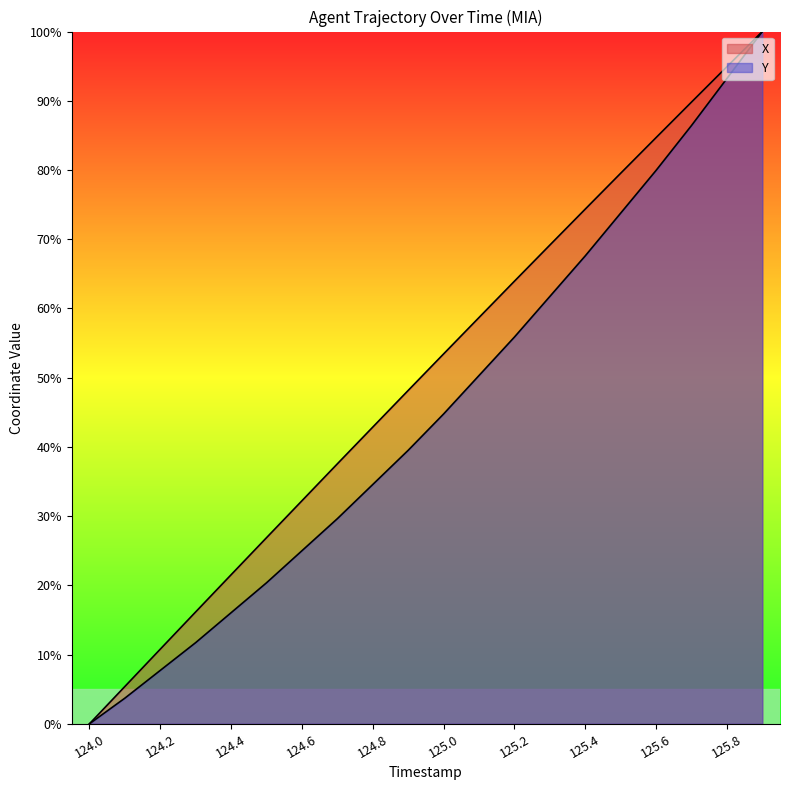

How many lines are shown in the chart?

2